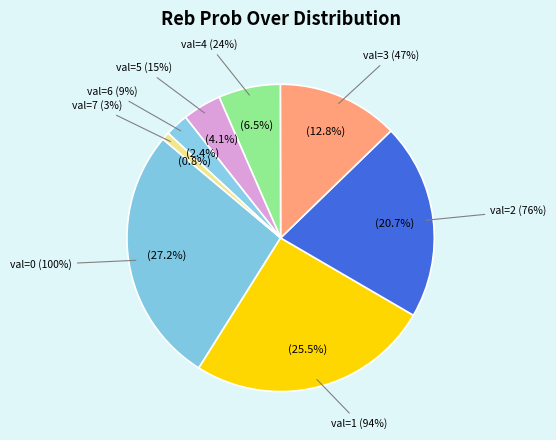

Is it true that 1 is 26% of the pie?

True